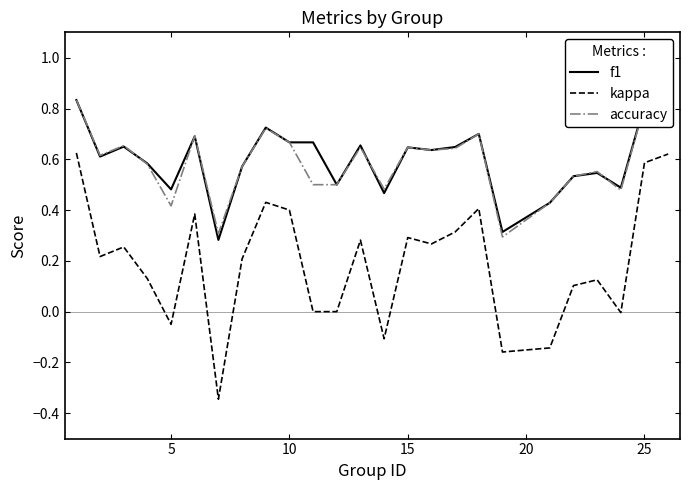

True or false: accuracy and kappa intersect in this chart.

False